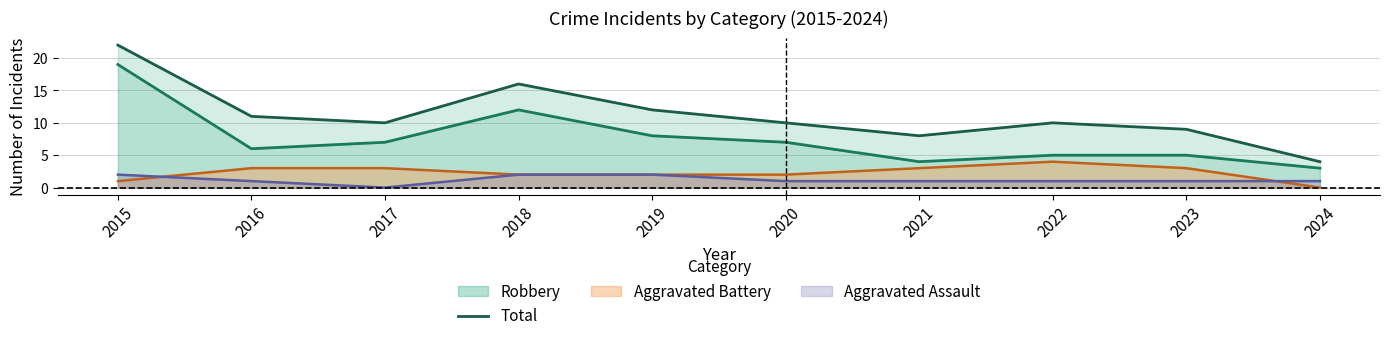

What is the sum of the values at 2015 and 2016?

33